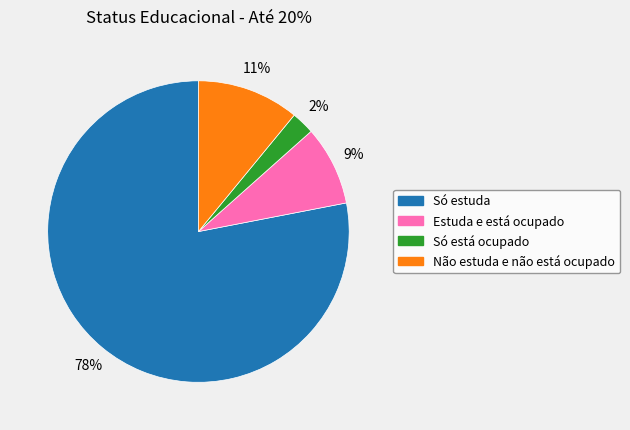

True or false: Só está ocupado accounts for 9% of the total.

False